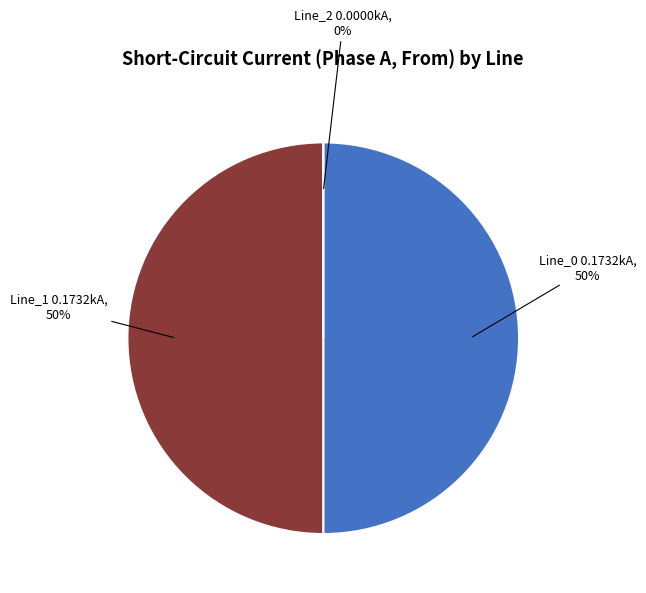

Combined, what portion of the pie is Line_0 and Line_1?

100.0%